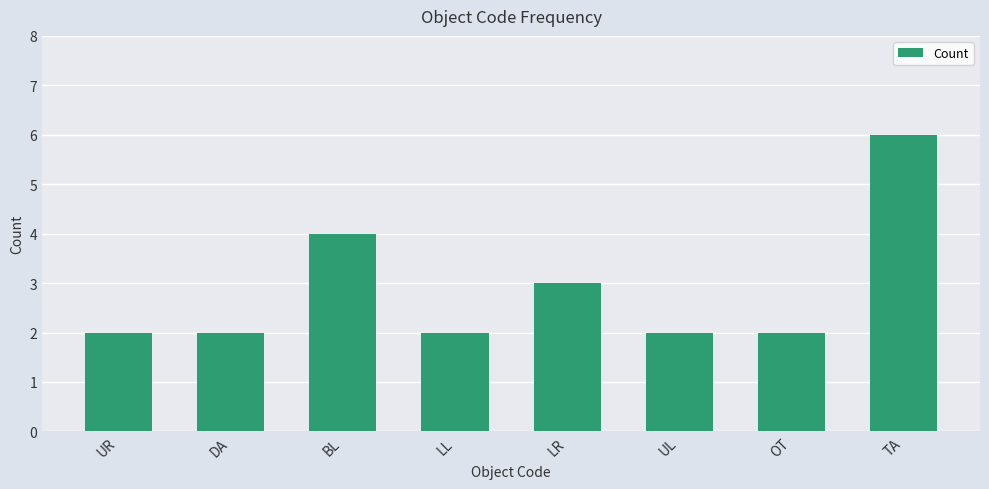

The chart shows a value of 2 at OT. True or false?

True